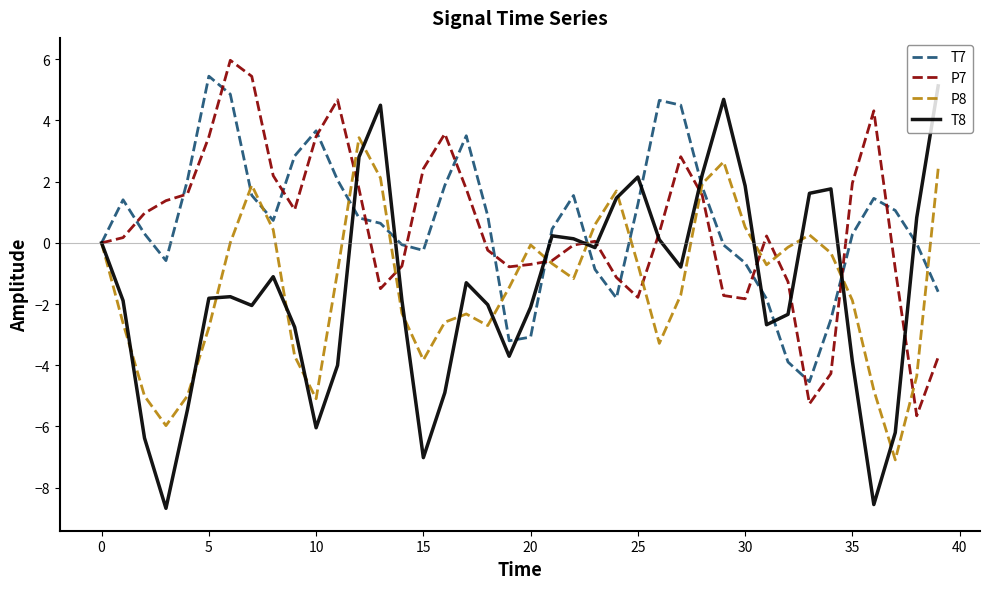

List the series in order of their peak value, lowest first.

P8, T8, T7, P7